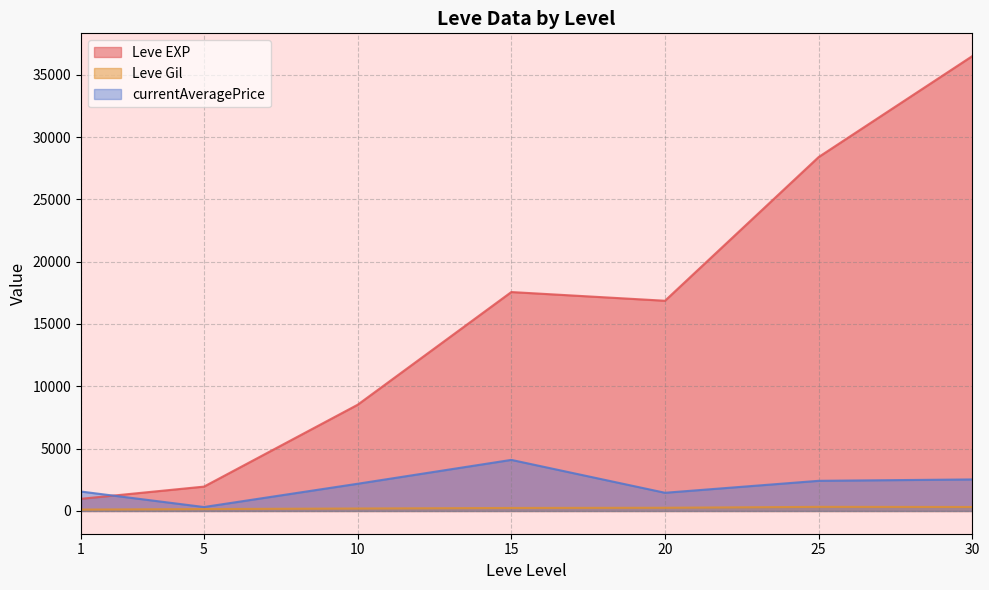

Between 10 and 25, which series saw the biggest shift?

Leve EXP